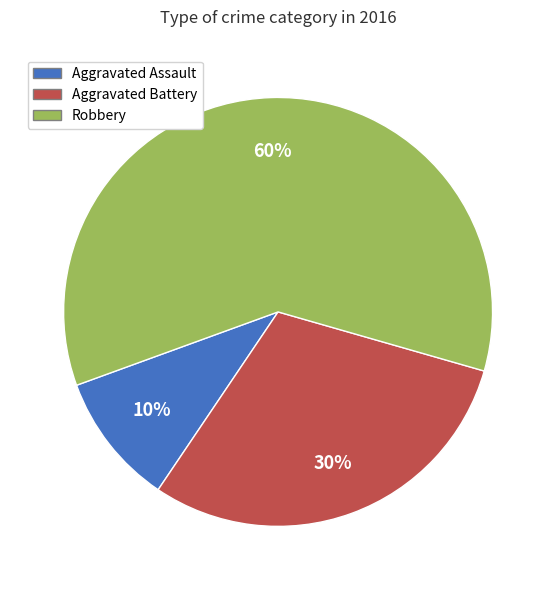

Is Robbery the majority of the pie?

Yes